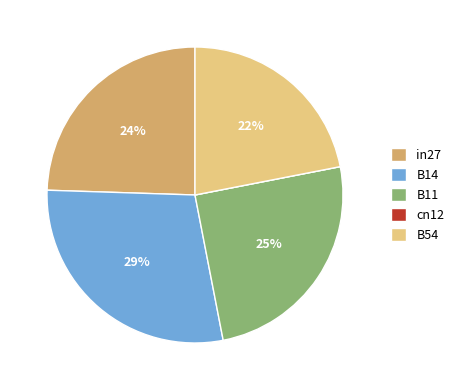

The in27 slice represents 15% of the pie. True or false?

False